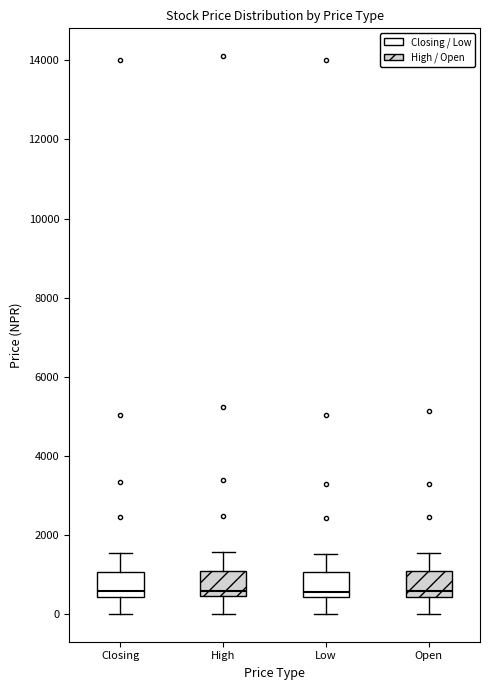

Reading left to right, transcribe this box plot: for each box, give where its median line is, the range the box spans, and where its two whiskers end, as read against the y-axis. The values are not printed on the chart, so give them approximately, as read against the axis.

Closing: median 600, box 400 to 1000, whiskers 0 to 1600
High: median 600, box 400 to 1000, whiskers 0 to 1600
Low: median 600, box 400 to 1000, whiskers 0 to 1600
Open: median 600, box 400 to 1000, whiskers 0 to 1600